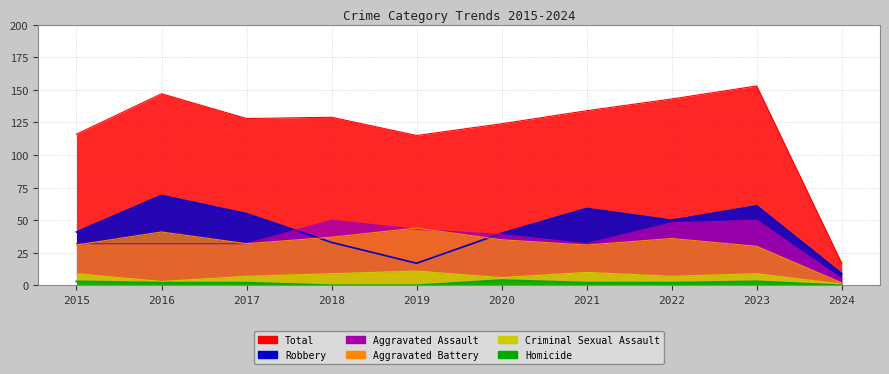

The Criminal Sexual Assault series shows 2 at 2024. True or false?

False